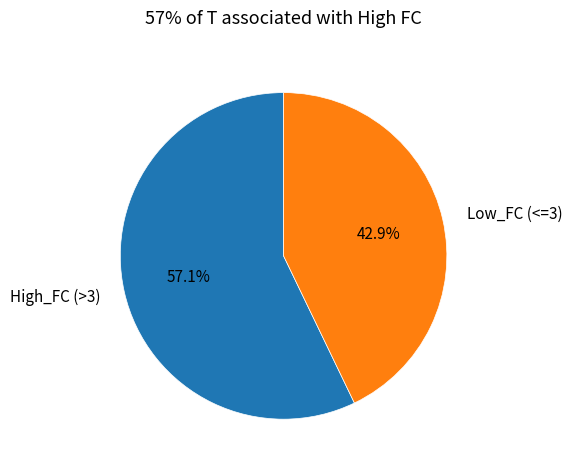

What is the majority slice?

High_FC (>3)